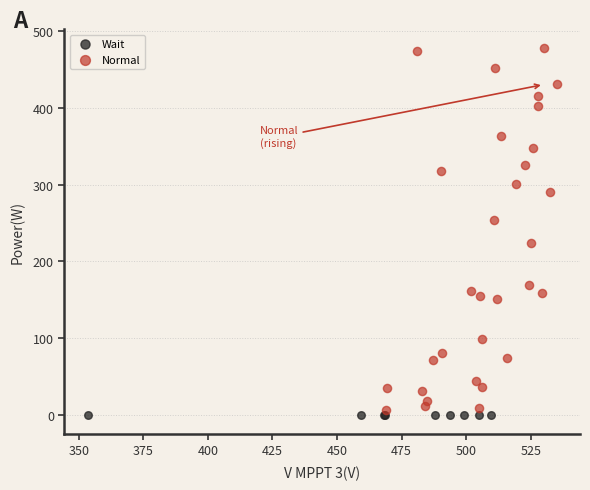

Which series reaches the maximum Y coordinate?

Normal